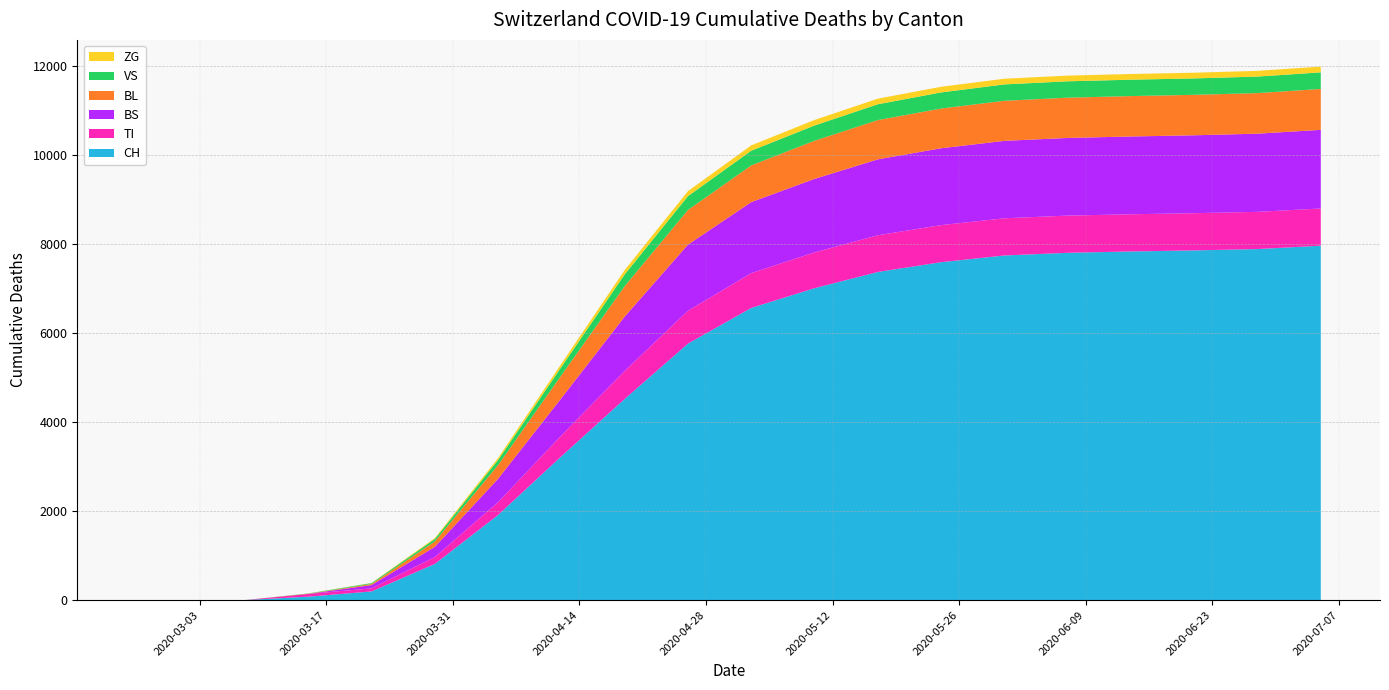

Reading left to right, what are all the values shown in this chart?

CH: 2020-02-25=0	2020-03-01=0	2020-03-08=3	2020-03-15=79	2020-03-22=196	2020-03-29=814	2020-04-05=1915	2020-04-12=3233	2020-04-19=4521	2020-04-26=5765	2020-05-03=6567	2020-05-10=7011	2020-05-17=7375	2020-05-24=7595	2020-05-31=7746	2020-06-07=7806	2020-06-14=7836	2020-06-21=7860	2020-06-28=7890	2020-07-05=7966
TI: 2020-02-25=0	2020-03-01=0	2020-03-08=0	2020-03-15=61	2020-03-22=70	2020-03-29=155	2020-04-05=287	2020-04-12=469	2020-04-19=630	2020-04-26=739	2020-05-03=782	2020-05-10=804	2020-05-17=825	2020-05-24=833	2020-05-31=836	2020-06-07=836	2020-06-14=836	2020-06-21=836	2020-06-28=836	2020-07-05=836
BS: 2020-02-25=0	2020-03-01=0	2020-03-08=0	2020-03-15=0	2020-03-22=73	2020-03-29=228	2020-04-05=527	2020-04-12=838	2020-04-19=1221	2020-04-26=1485	2020-05-03=1596	2020-05-10=1652	2020-05-17=1706	2020-05-24=1727	2020-05-31=1740	2020-06-07=1745	2020-06-14=1748	2020-06-21=1751	2020-06-28=1757	2020-07-05=1767
BL: 2020-02-25=0	2020-03-01=0	2020-03-08=0	2020-03-15=5	2020-03-22=25	2020-03-29=123	2020-04-05=309	2020-04-12=515	2020-04-19=684	2020-04-26=780	2020-05-03=825	2020-05-10=857	2020-05-17=882	2020-05-24=893	2020-05-31=900	2020-06-07=905	2020-06-14=908	2020-06-21=909	2020-06-28=912	2020-07-05=919
VS: 2020-02-25=0	2020-03-01=0	2020-03-08=0	2020-03-15=6	2020-03-22=19	2020-03-29=54	2020-04-05=112	2020-04-12=186	2020-04-19=264	2020-04-26=310	2020-05-03=330	2020-05-10=343	2020-05-17=356	2020-05-24=362	2020-05-31=368	2020-06-07=368	2020-06-14=368	2020-06-21=369	2020-06-28=371	2020-07-05=373
ZG: 2020-02-25=0	2020-03-01=0	2020-03-08=0	2020-03-15=0	2020-03-22=5	2020-03-29=21	2020-04-05=46	2020-04-12=73	2020-04-19=98	2020-04-26=113	2020-05-03=120	2020-05-10=124	2020-05-17=126	2020-05-24=127	2020-05-31=128	2020-06-07=128	2020-06-14=128	2020-06-21=128	2020-06-28=129	2020-07-05=130